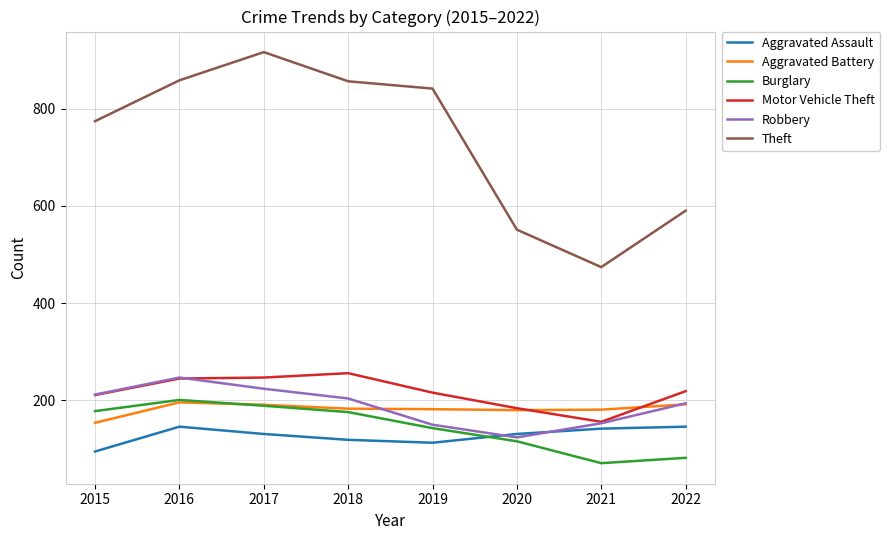

True or false: Robbery has more than 1 points higher than both neighbors.

False